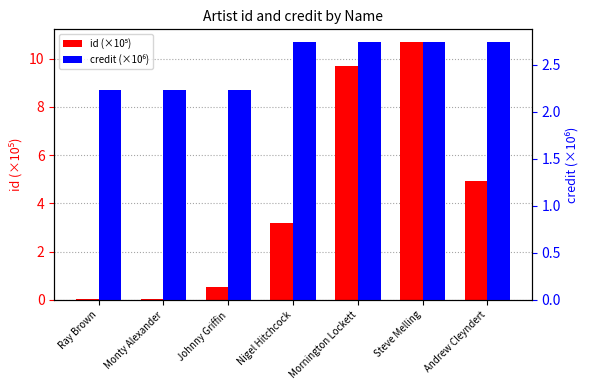

What position from the left is Mornington Lockett?

5